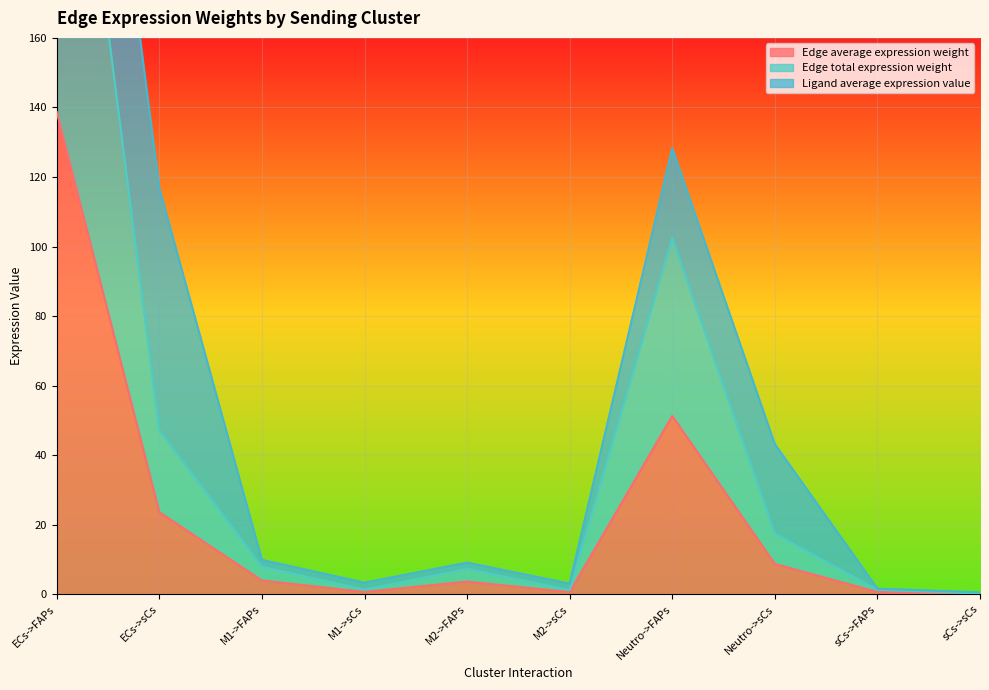

Where is Edge average expression weight nearest to the value 69?

Neutro->FAPs